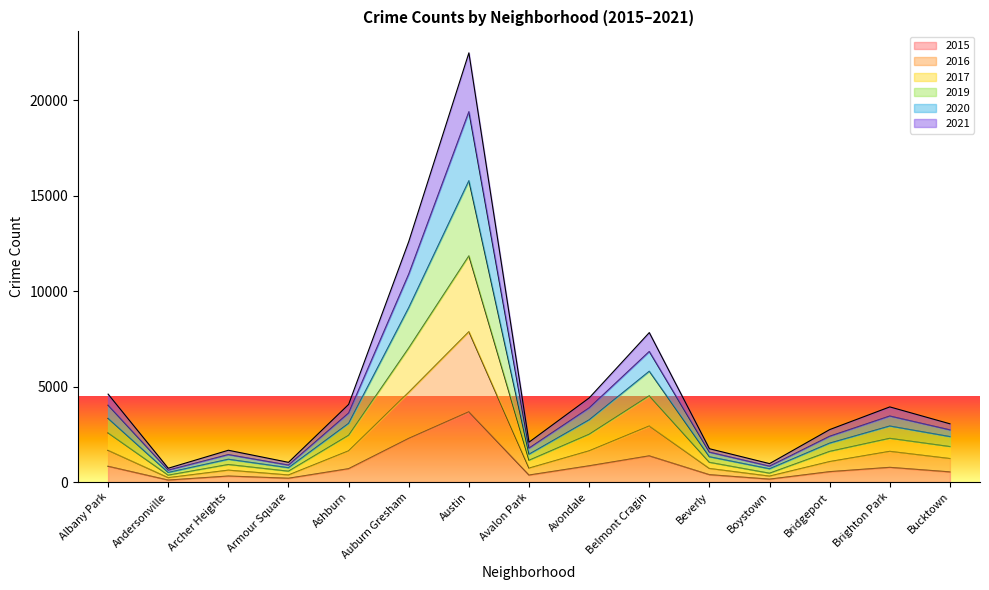

Does the chart display data point markers on the line(s)?

No